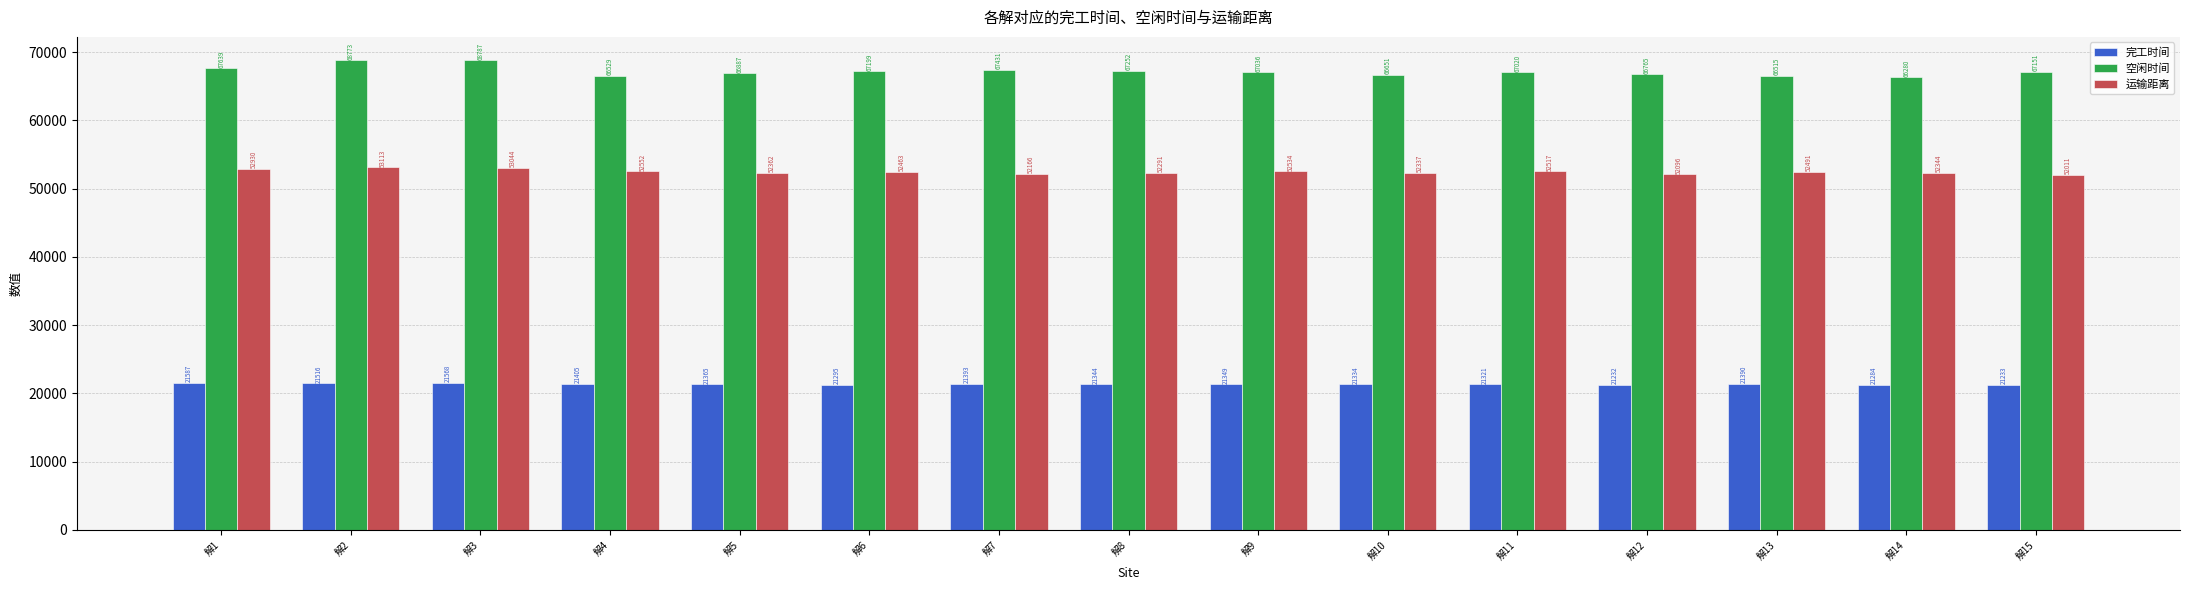

Which series has the largest total across all categories?

空闲时间